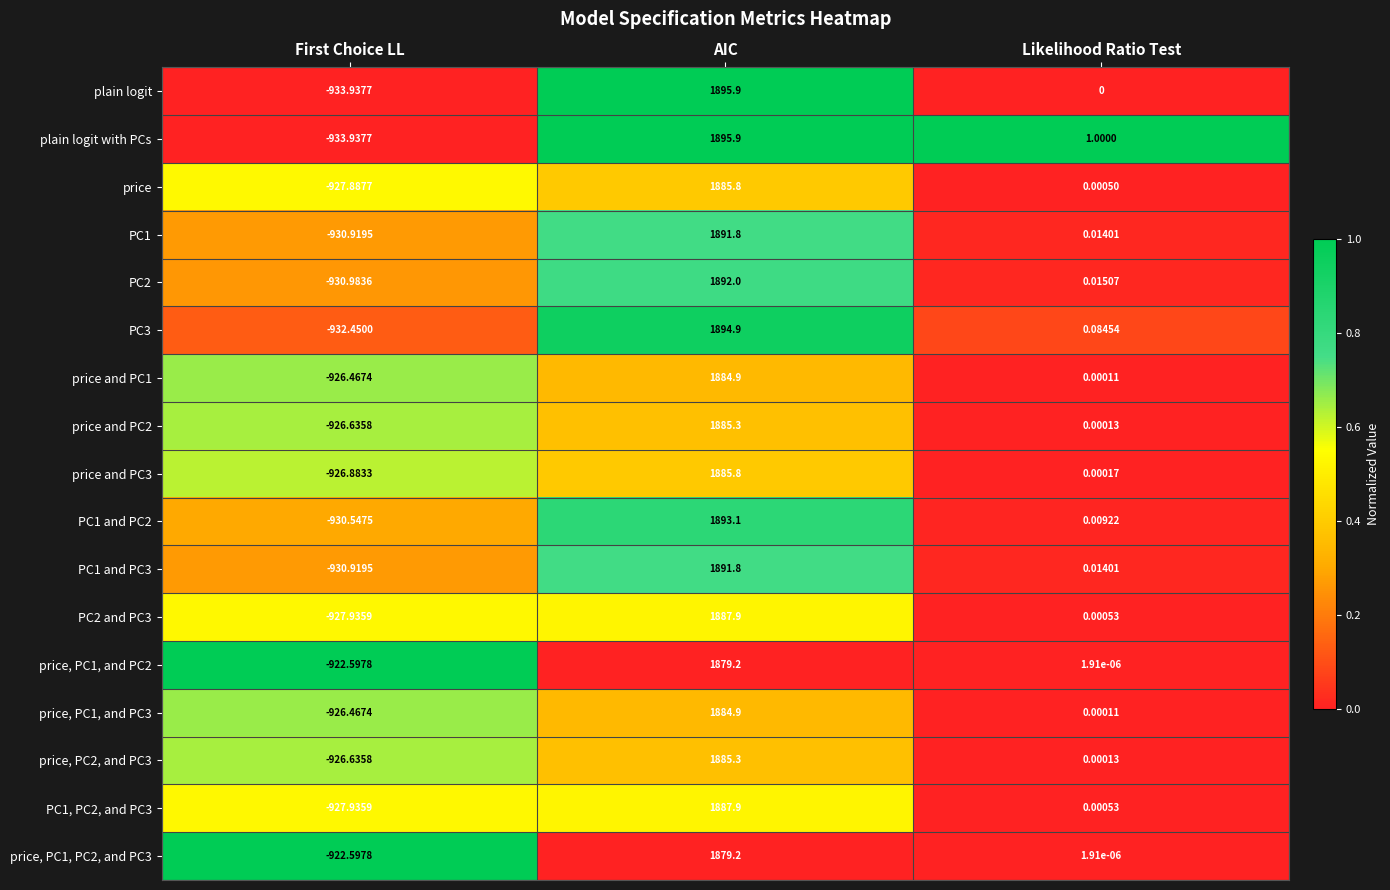

Which category has the highest value across all series?

AIC